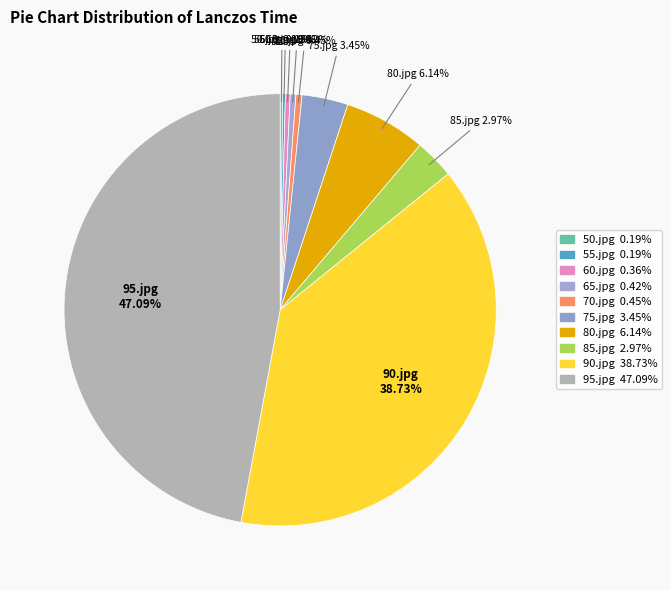

What is the largest slice in the pie chart?

95.jpg